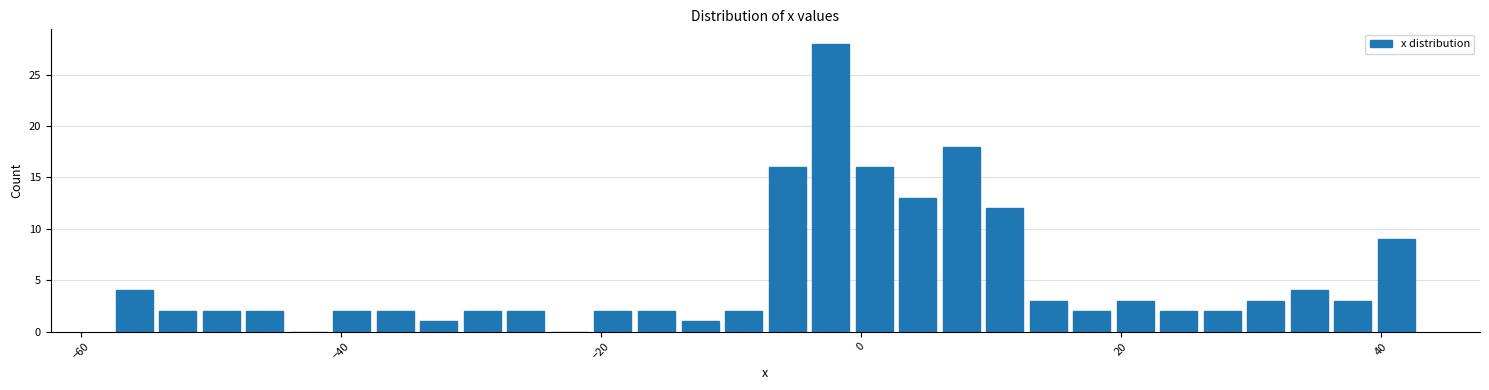

Read against the x-axis, roughly where is the centre of the tallest bar?

-2